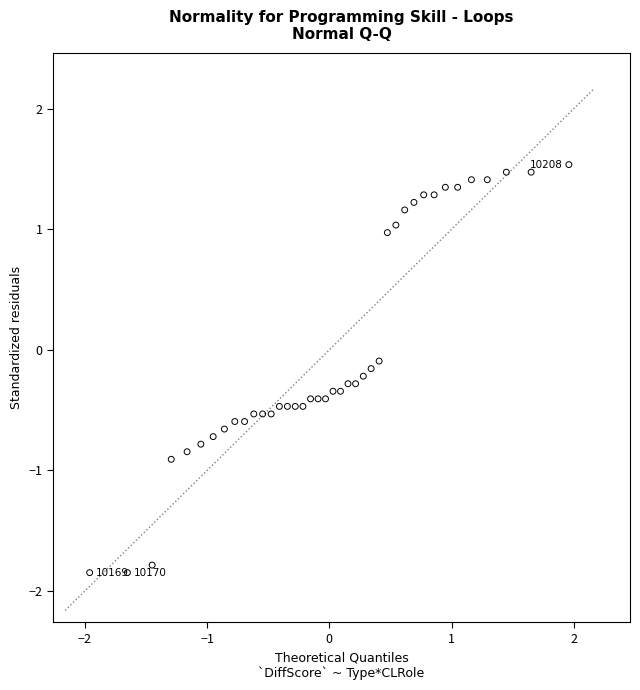

What is the range of Y values (max minus min)?

3.4